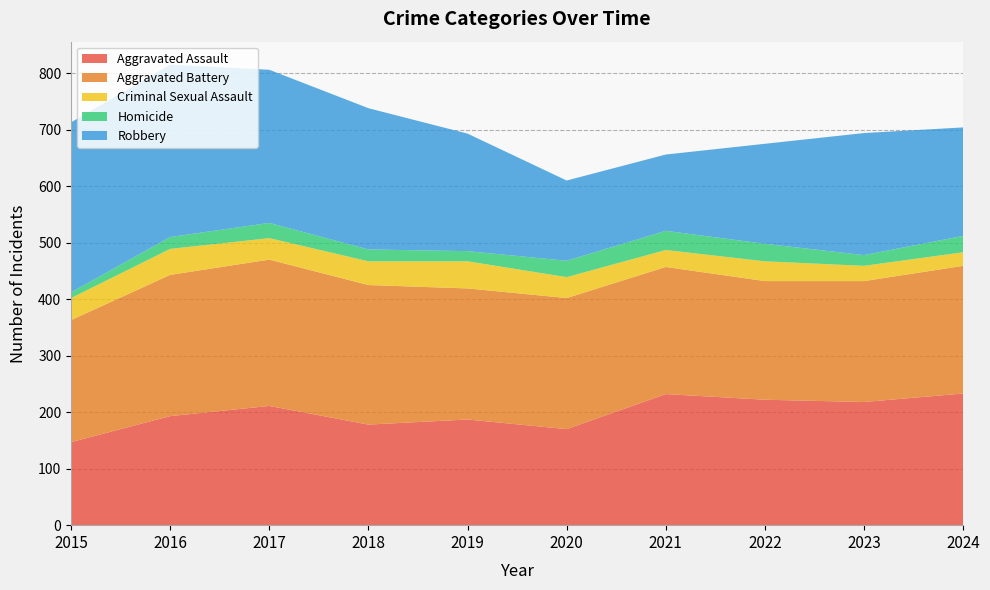

Reading right to left, what are all the values shown in this chart?

Aggravated Assault: 233	218	222	232	170	187	178	211	193	147
Aggravated Battery: 226	214	210	225	232	232	247	259	250	216
Criminal Sexual Assault: 24	27	35	30	37	48	42	38	46	39
Homicide: 29	19	31	34	29	18	21	27	21	10
Robbery: 192	216	177	135	142	208	250	271	305	301